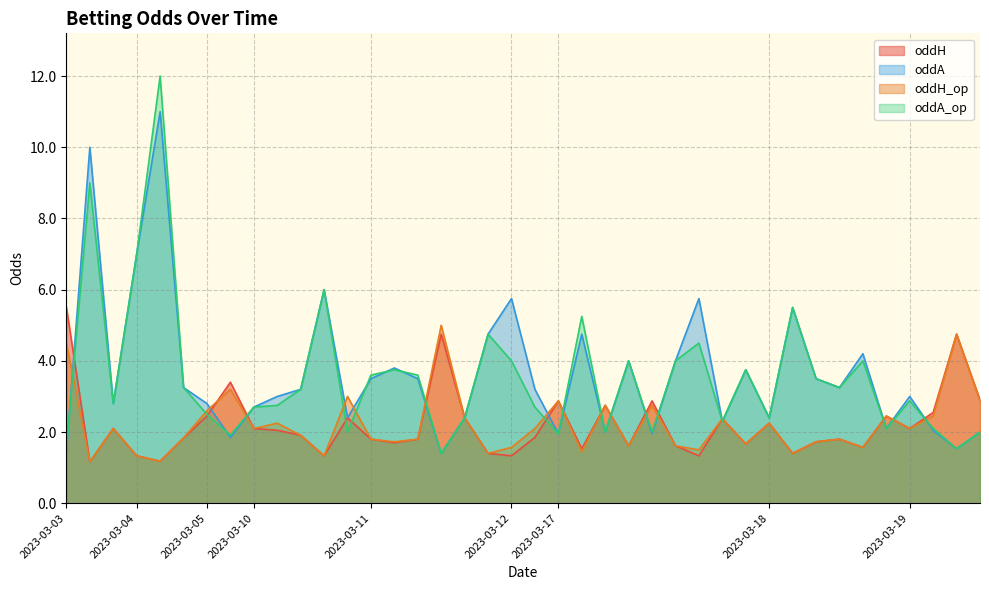

What is the difference between the maximum and minimum values in the oddH series?

4.3